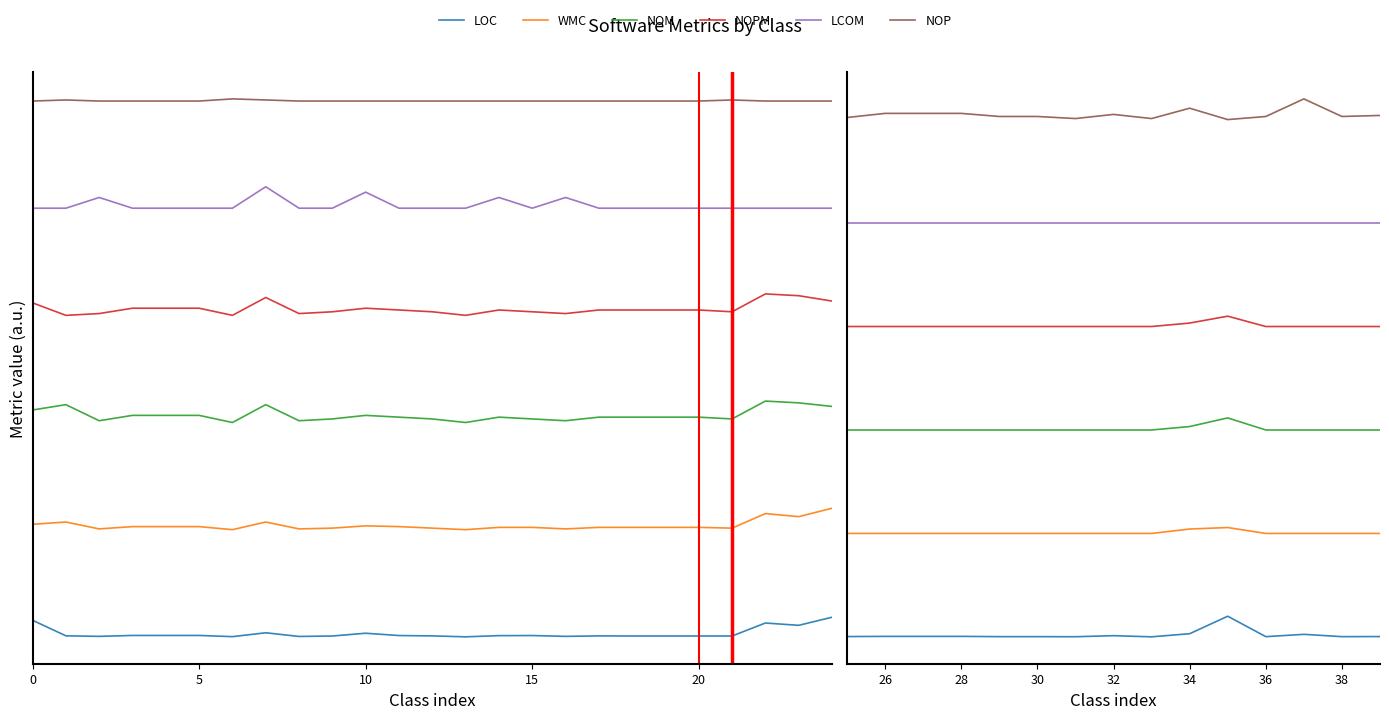

Which series has the largest total across all categories?

NOP